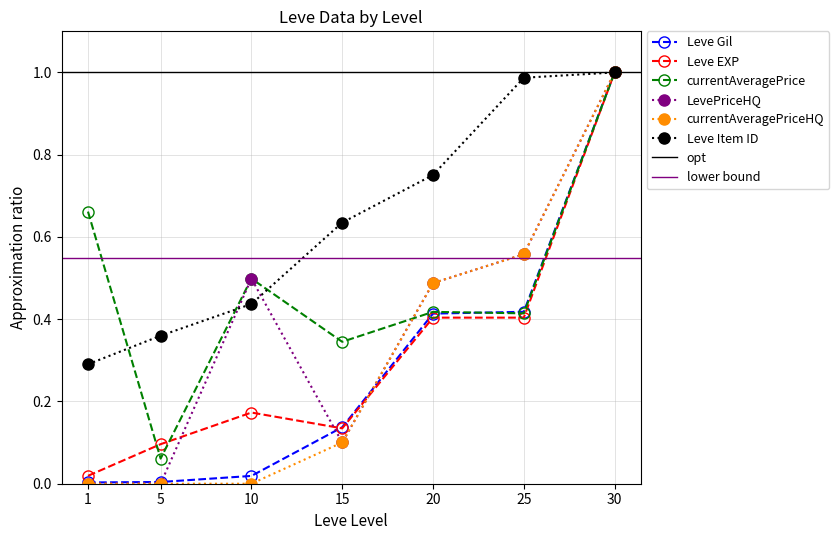

True or false: Leve EXP has more than 1 points higher than both neighbors.

False